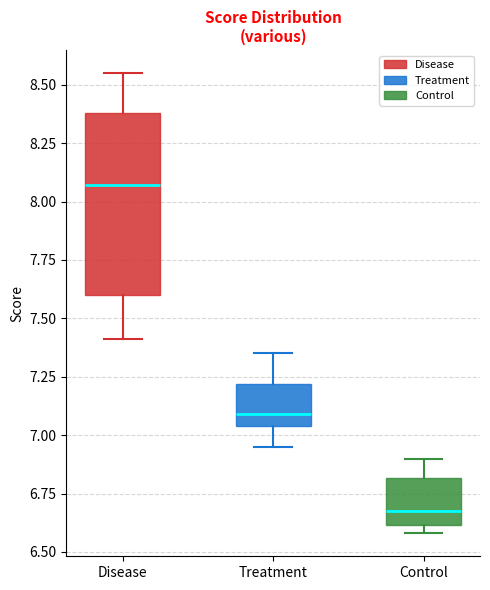

Reading left to right, read every box against the y-axis: the position of its median line, the range the box covers, and the ends of its whiskers. The values are not printed on the chart, so give them approximately, as read against the axis.

Disease: median 8.05, box 7.60 to 8.40, whiskers 7.40 to 8.55
Treatment: median 7.10, box 7.05 to 7.20, whiskers 6.95 to 7.35
Control: median 6.70, box 6.60 to 6.80, whiskers 6.60 (just below the box's lower edge) to 6.90